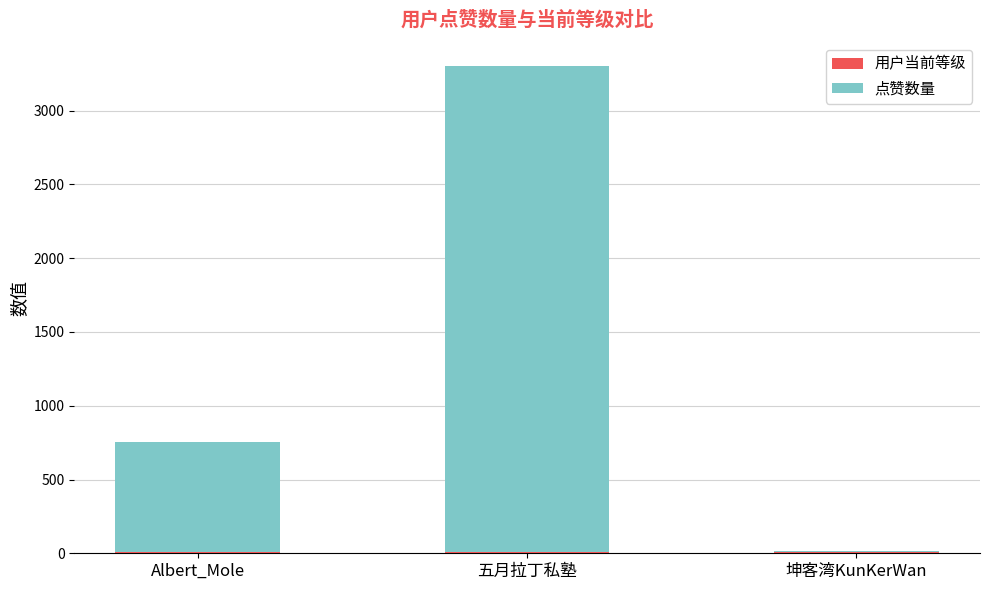

At which category is the sum across all series the highest?

五月拉丁私塾